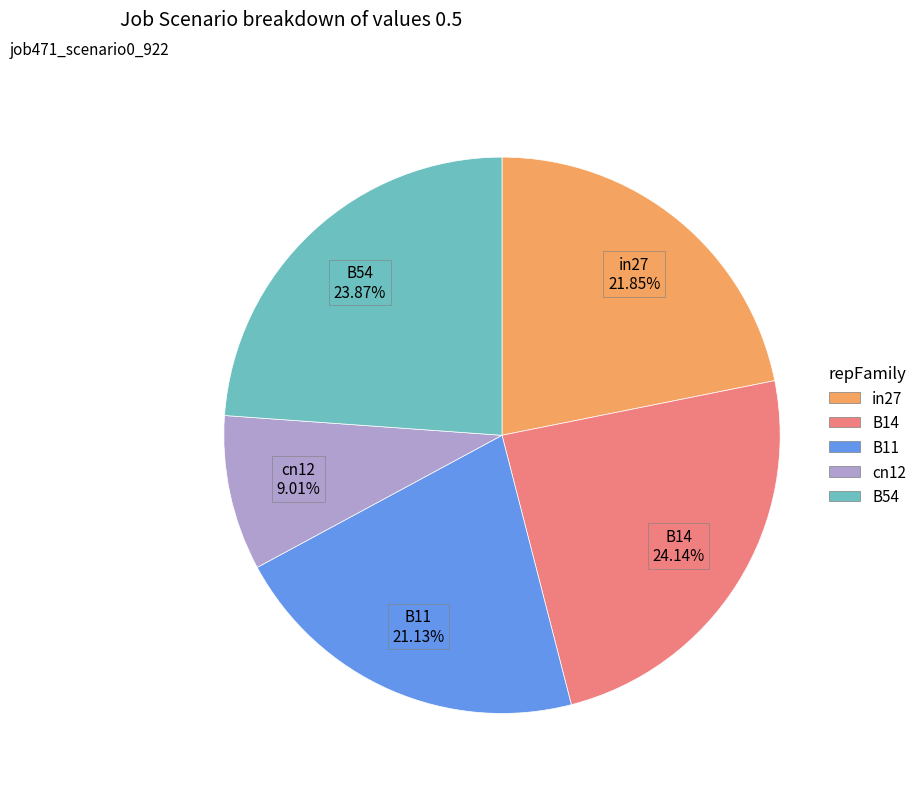

Which category has the smallest portion of the pie?

cn12